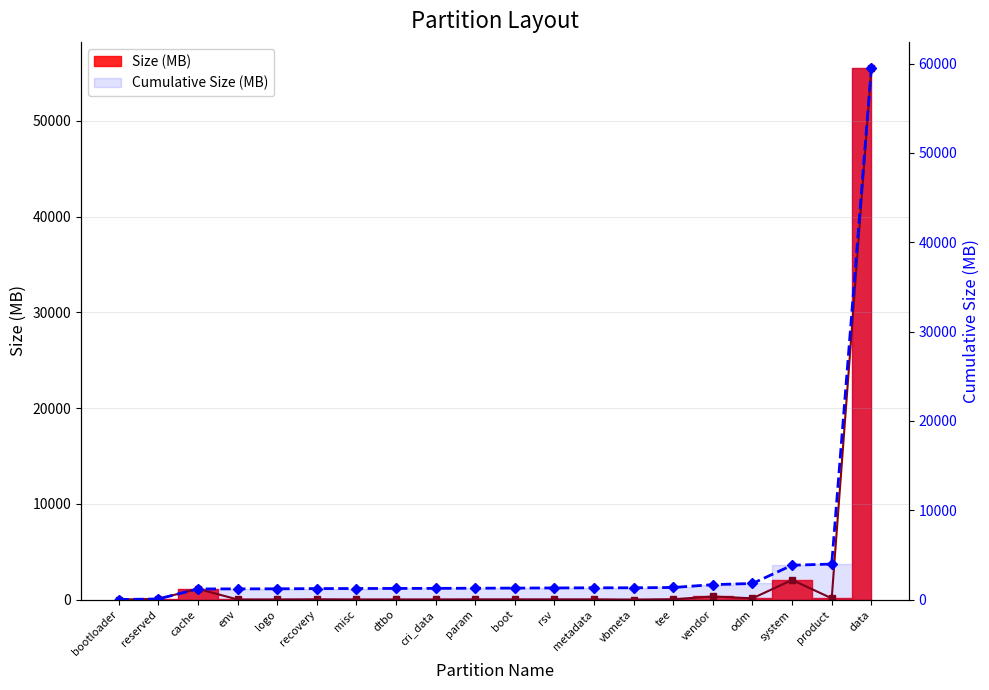

Where is the first local maximum for Size (MB)?

cache